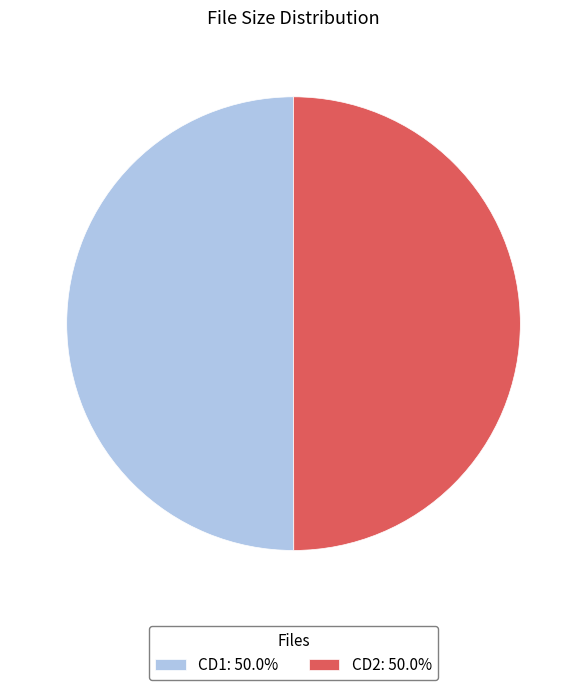

Count the number of slices in the pie.

2